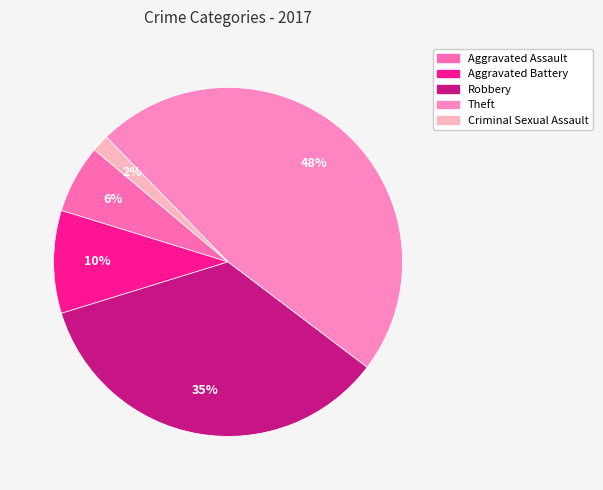

Count the number of slices in the pie.

5